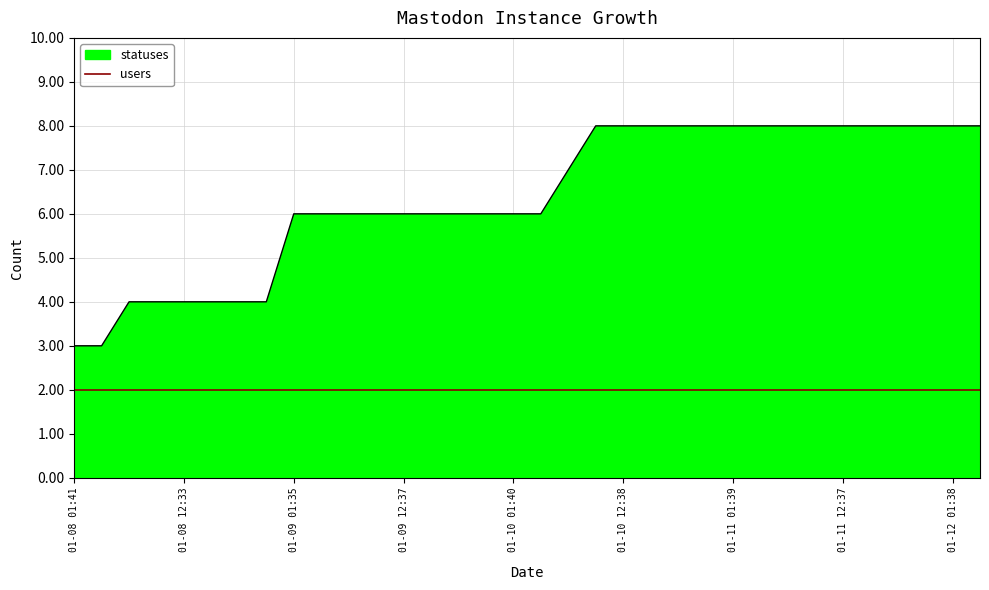

Rank the series by their average value, from highest to lowest.

statuses, users